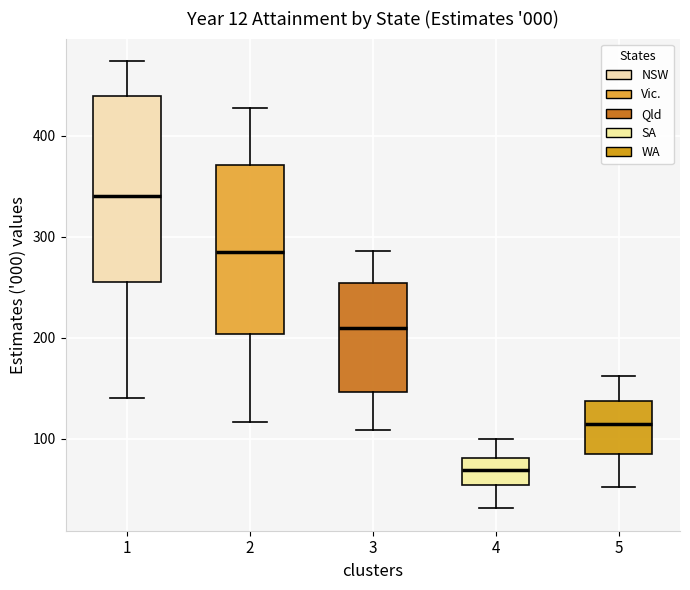

Which box has the lowest median line?

4